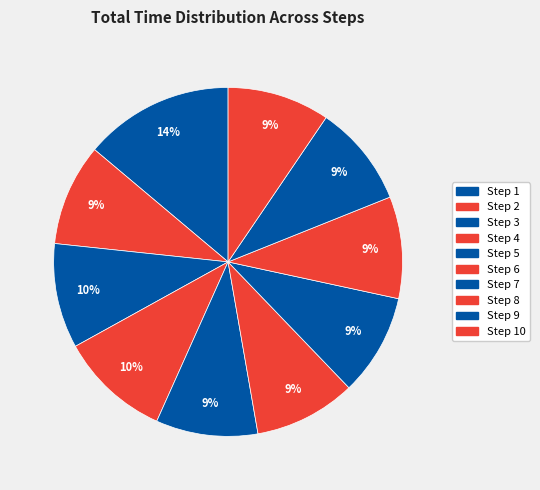

Does Step 2 represent more than half of the total?

No